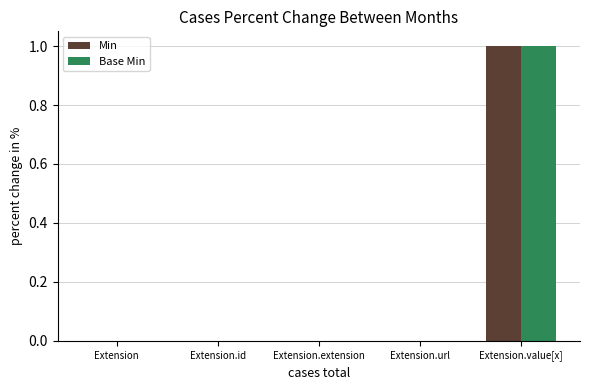

The Min series shows 0 at Extension.extension. True or false?

True